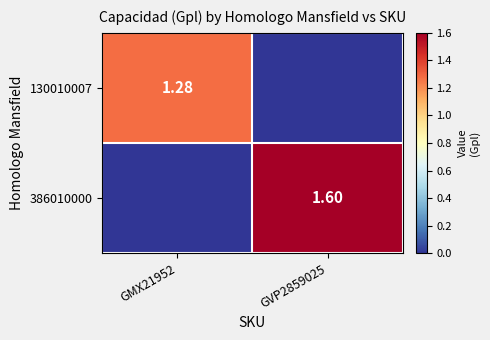

The 386010000 series shows 2.7 at GVP2859025. True or false?

False